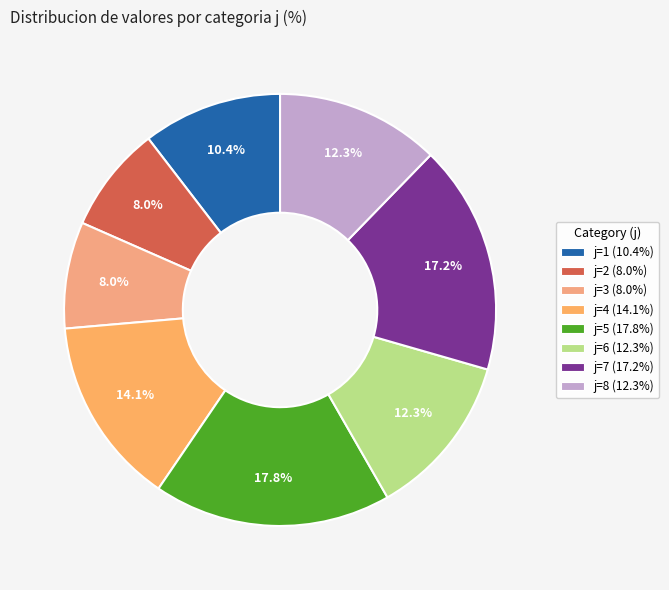

How many segments does this pie chart have?

8